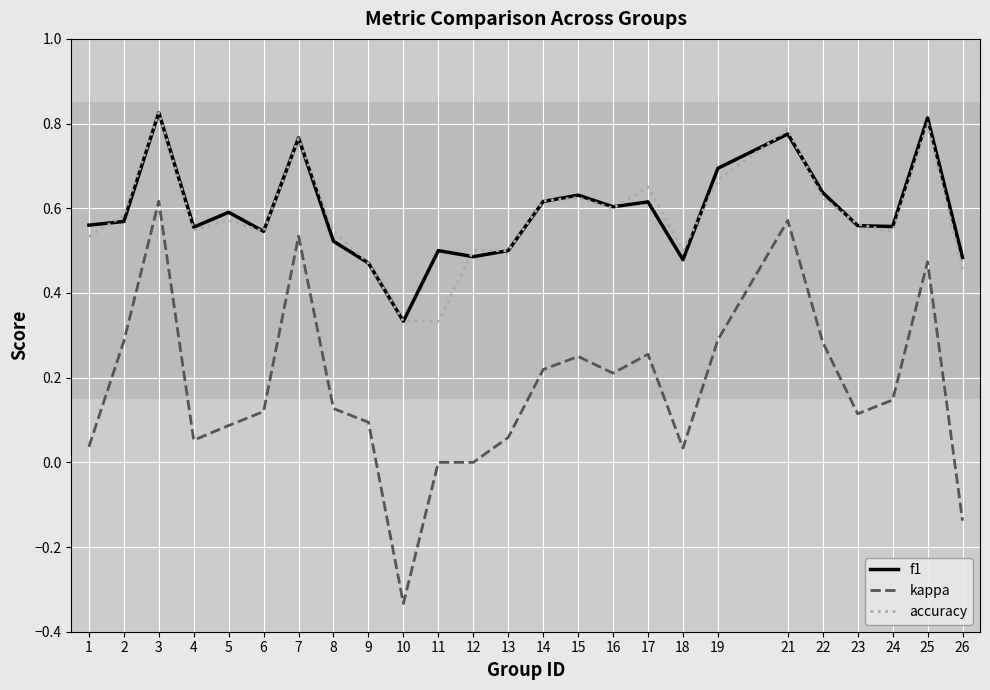

At which category does the chart reach its peak across all series?

3